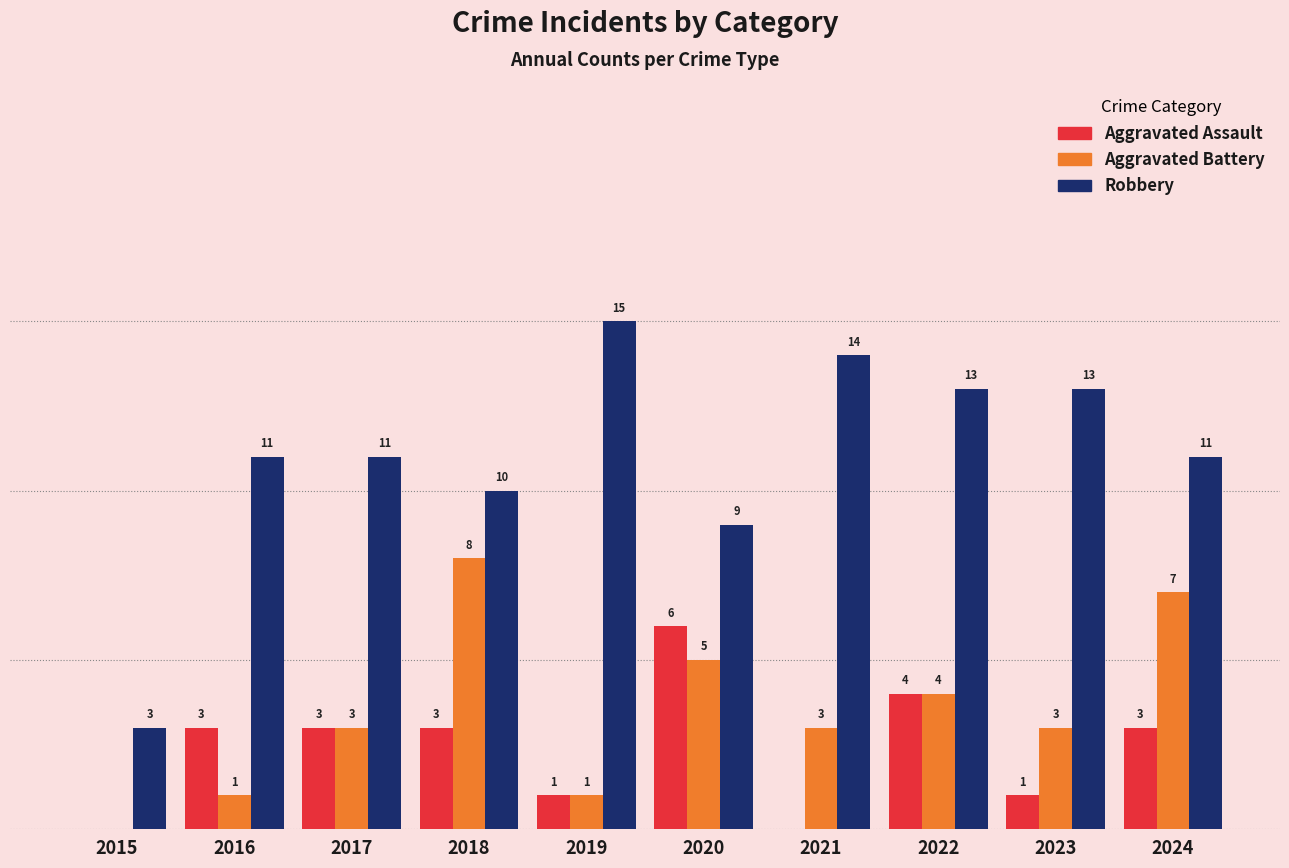

Between 2016 and 2020, which series saw the biggest shift?

Aggravated Battery